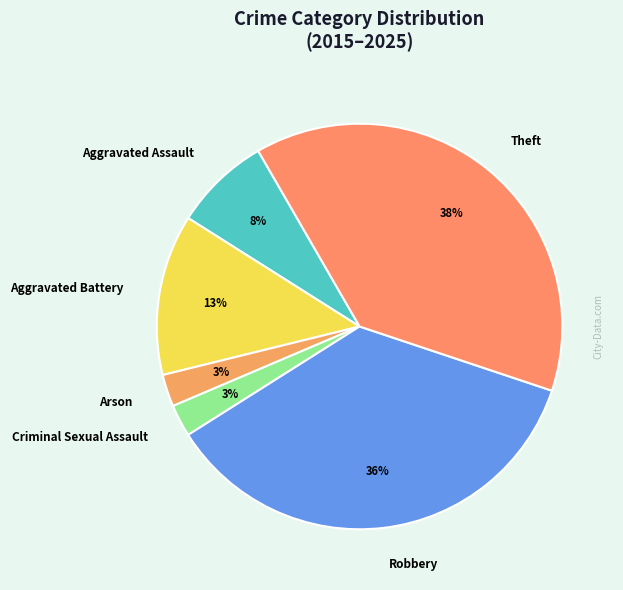

To the nearest percent, what percentage of the pie is Criminal Sexual Assault?

3%